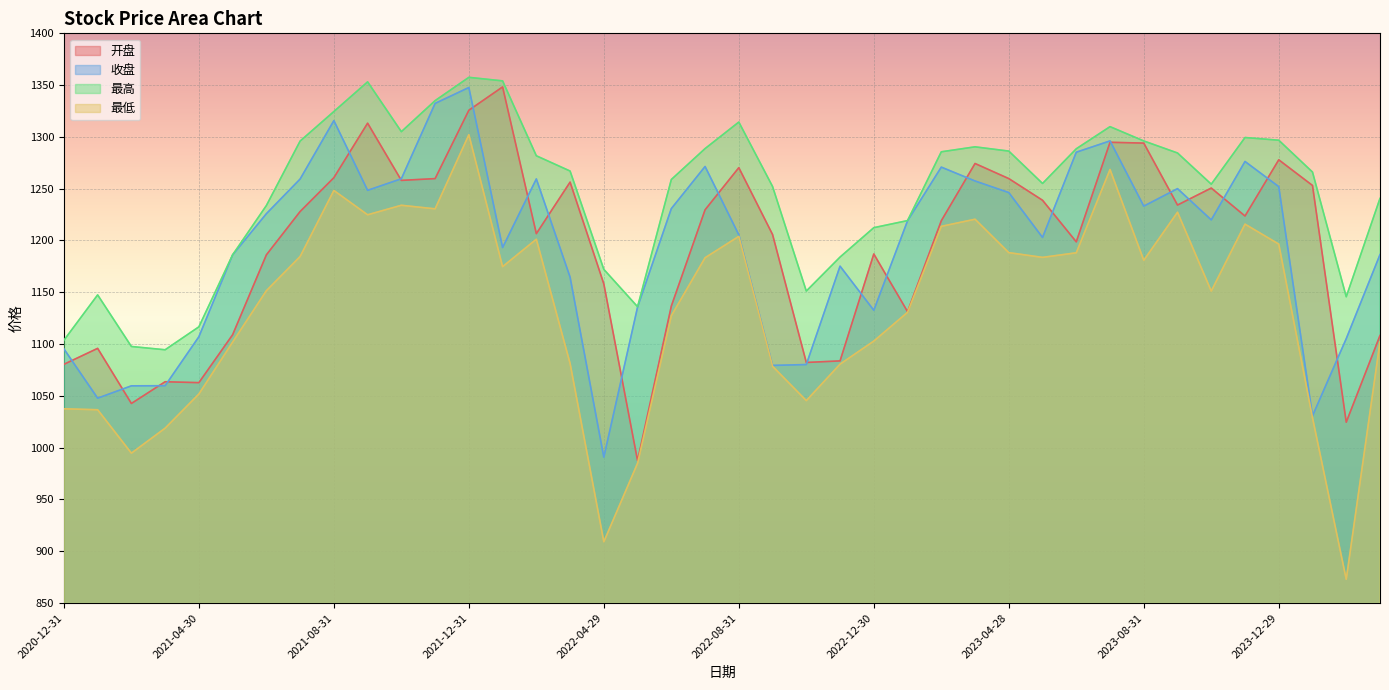

What is the difference between the second highest and second lowest values in the 开盘 series?

301.2